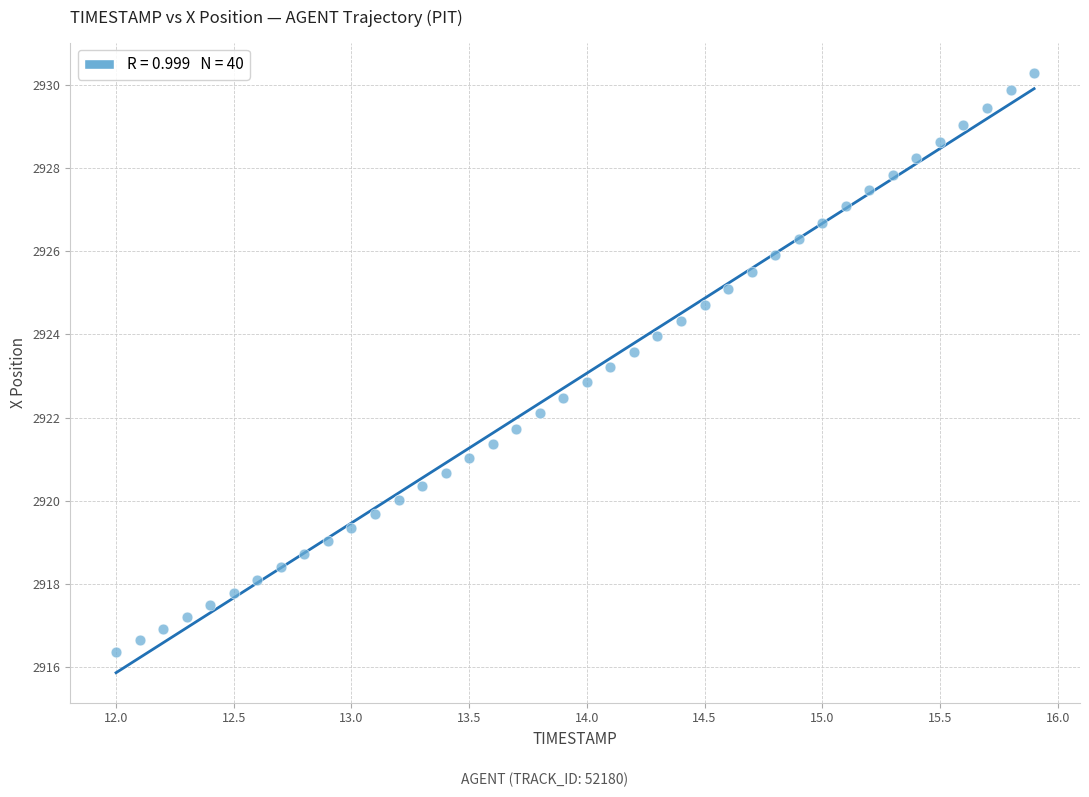

What is the range of X values (max minus min)?

3.9